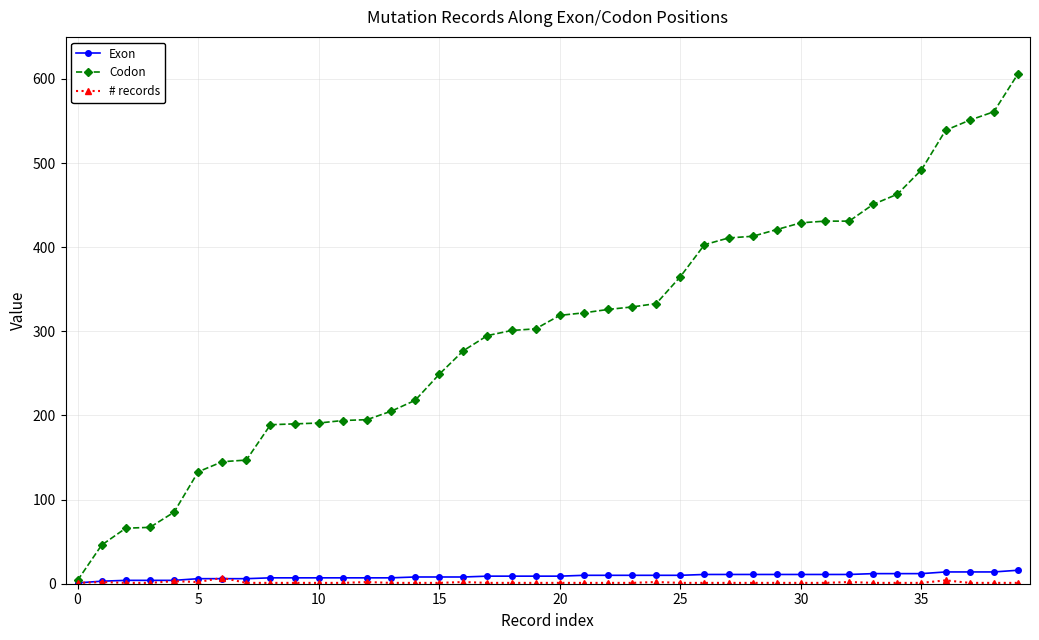

Which series has the largest range (max minus min)?

Codon